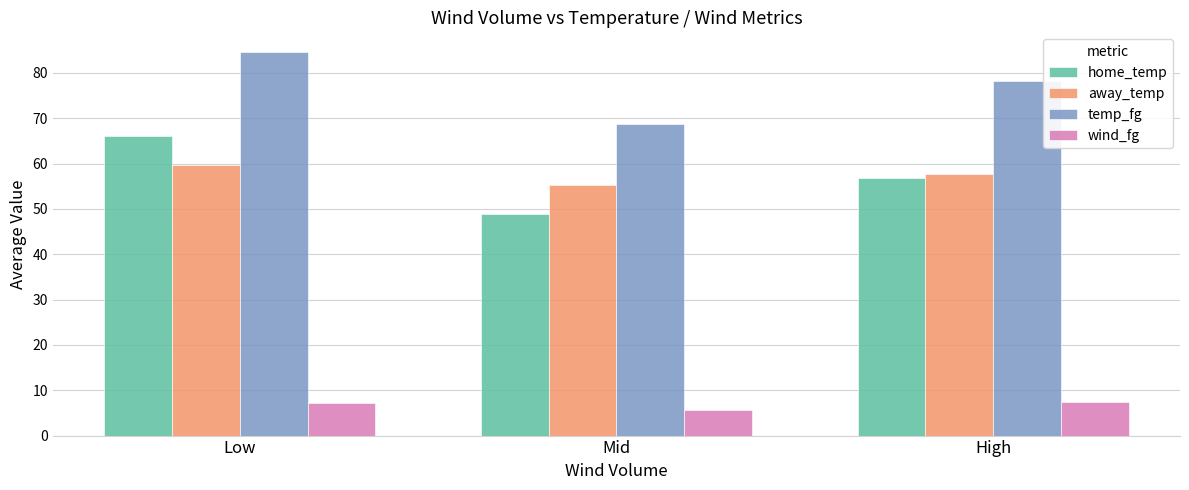

At how many categories does at least one series exceed 17?

3